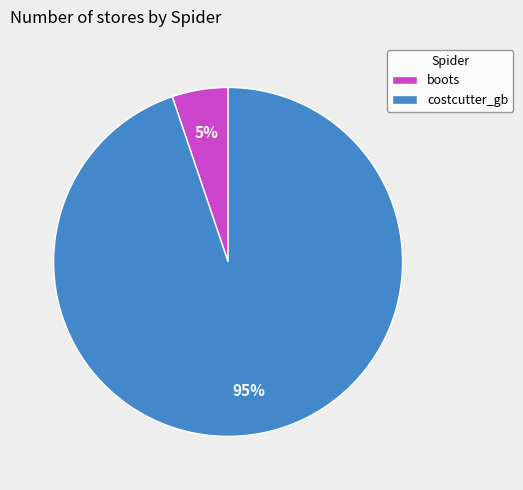

True or false: boots accounts for 5% of the total.

True